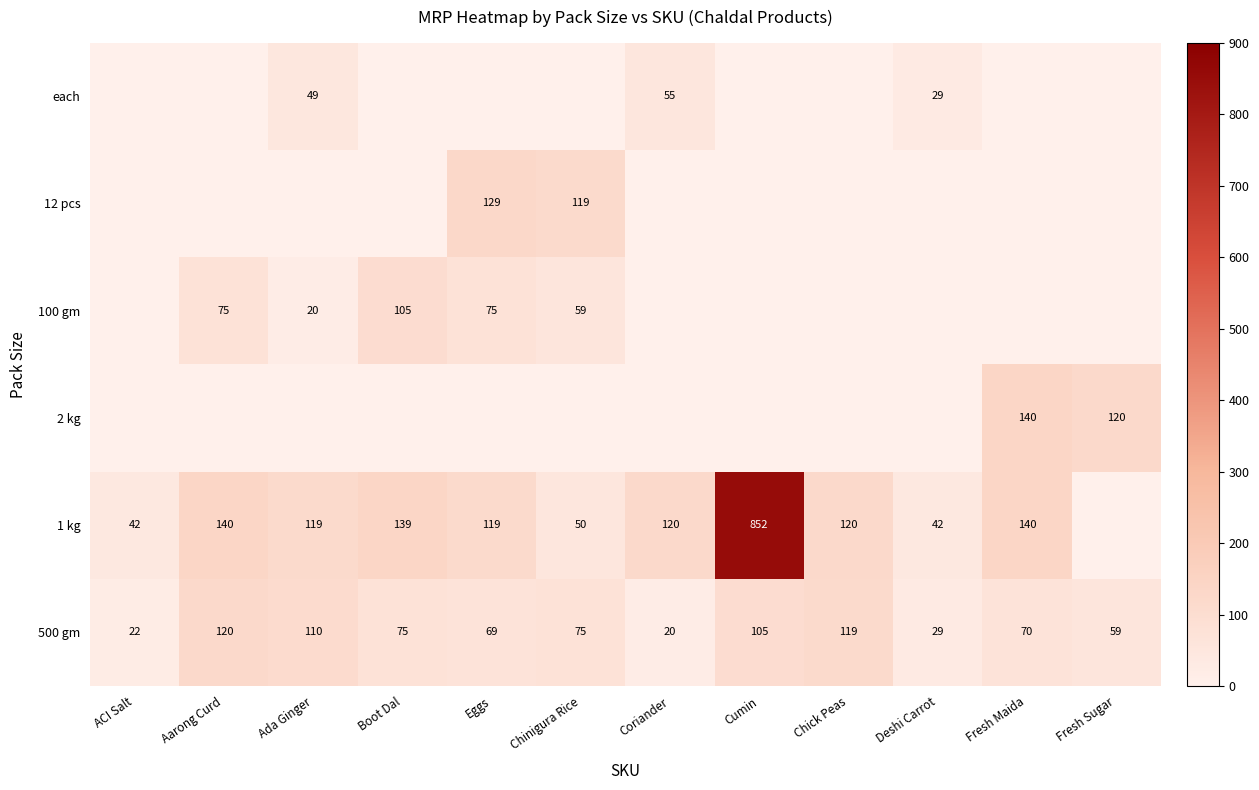

What is the difference between the maximum and minimum values in the 500 gm series?

100